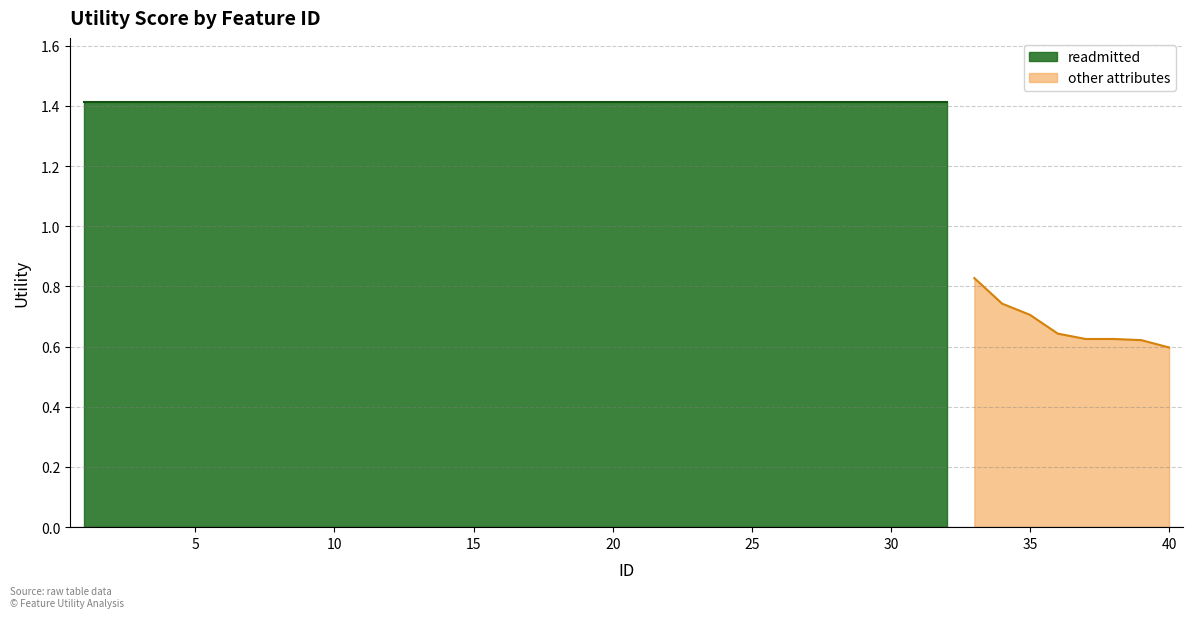

At which label does the data first exceed 1?

1